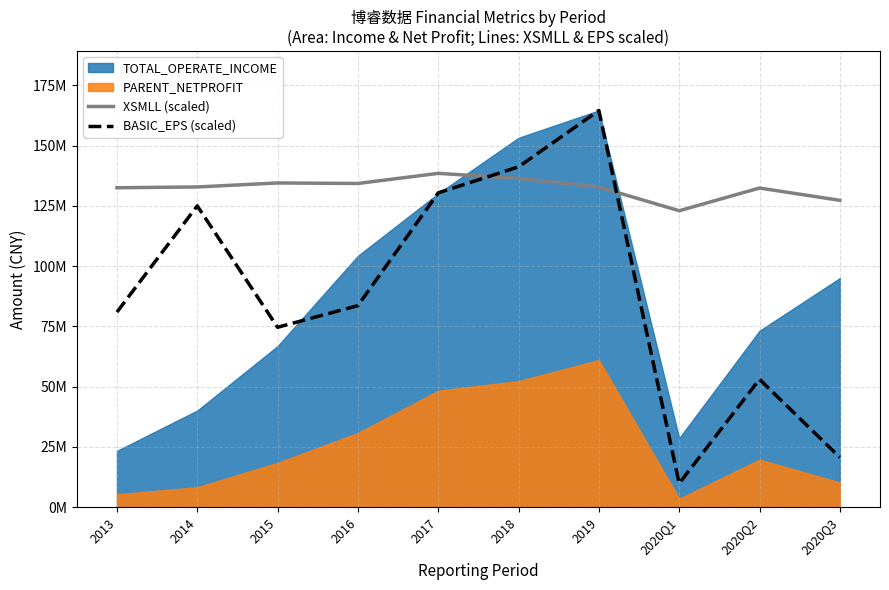

Read the BASIC_EPS (scaled) value at 2013.

80919329.2